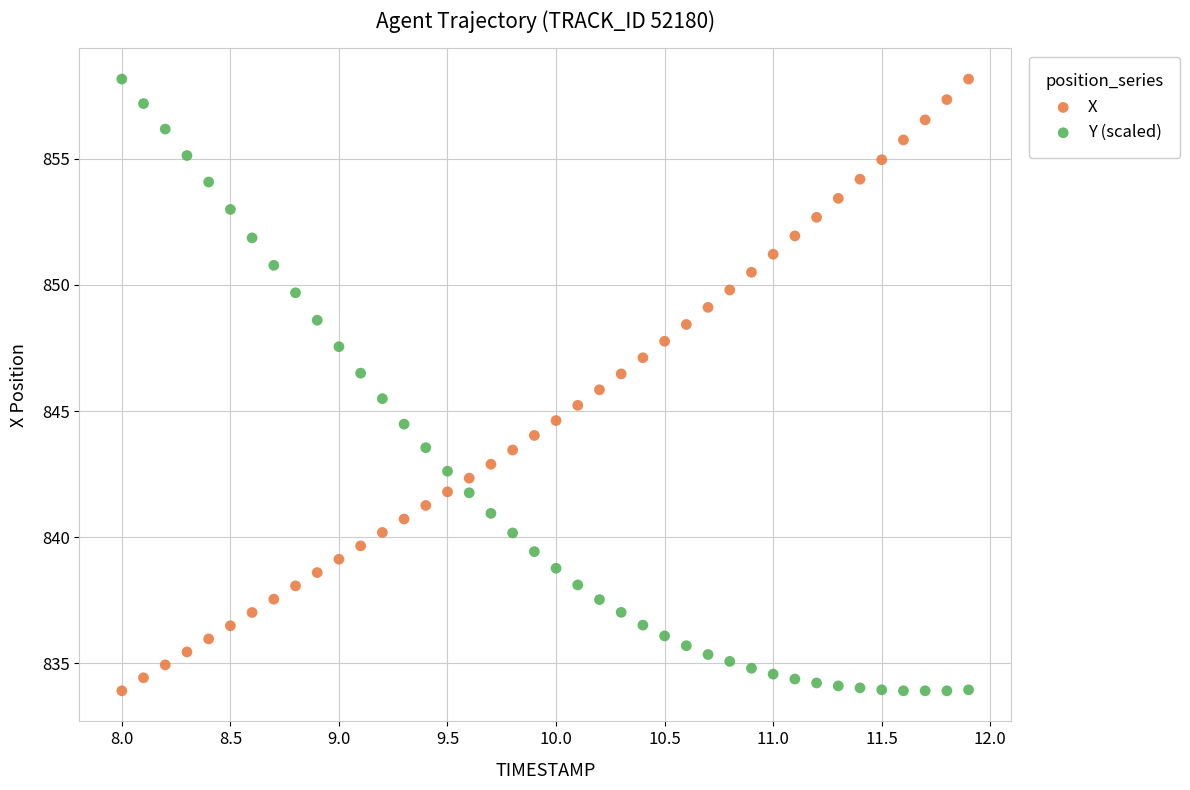

What is the X range (max minus min) for the scatter plot?

3.9